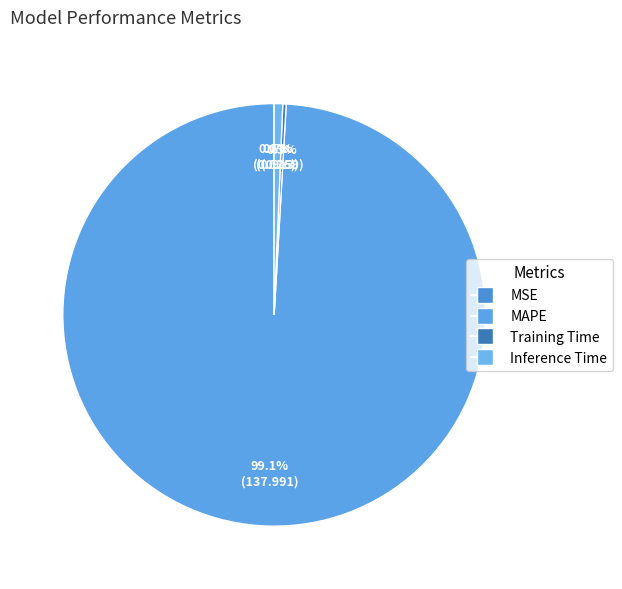

Rank the categories by value from highest to lowest.

MAPE, Inference Time, Training Time, MSE